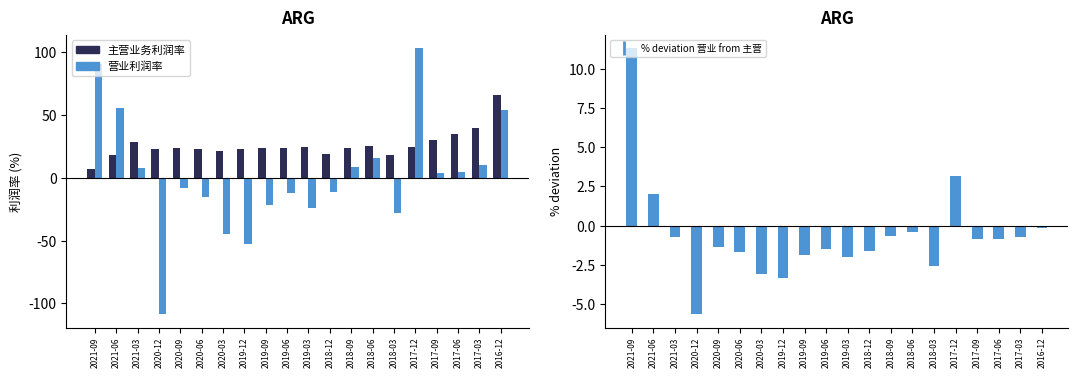

Is the value of 主营业务利润率(%) at 2021-06 greater than the value of % deviation 营业 from 主营 at 2020-06?

Yes